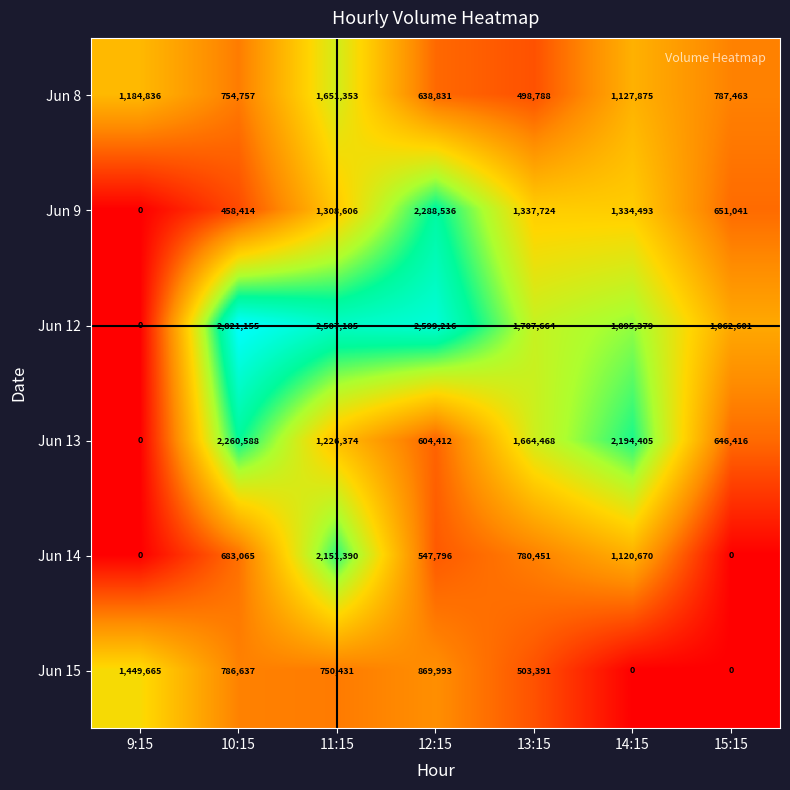

The value of Jun 9 at 14:15 is 1334493. True or false?

True